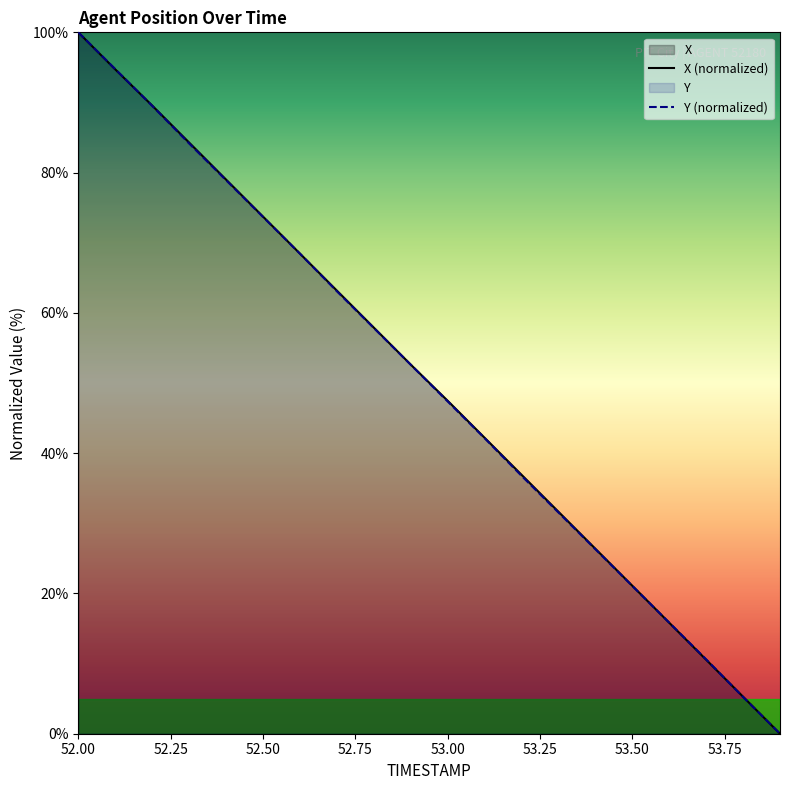

Is the value of X at 53.7 greater than the value of Y at 52.7?

No